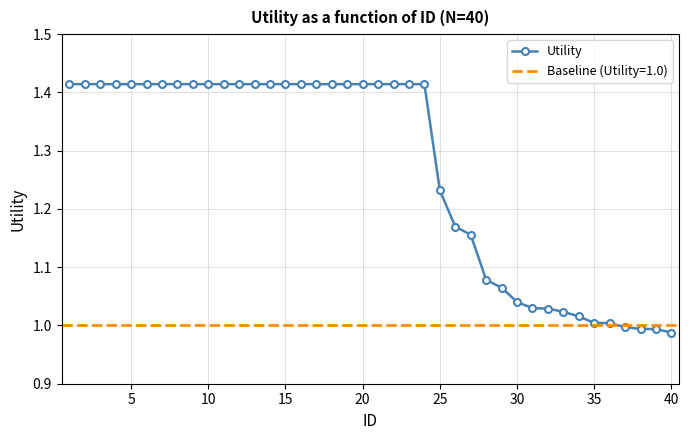

Reading right to left, extract all data points from this chart.

1.0	1.0	1.0	1.0	1.0	1.0	1.0	1.0	1.0	1.0	1.0	1.1	1.1	1.2	1.2	1.2	1.4	1.4	1.4	1.4	1.4	1.4	1.4	1.4	1.4	1.4	1.4	1.4	1.4	1.4	1.4	1.4	1.4	1.4	1.4	1.4	1.4	1.4	1.4	1.4